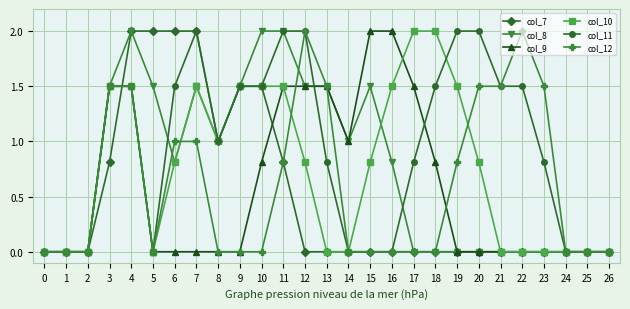

Which series has the largest total across all categories?

col_11